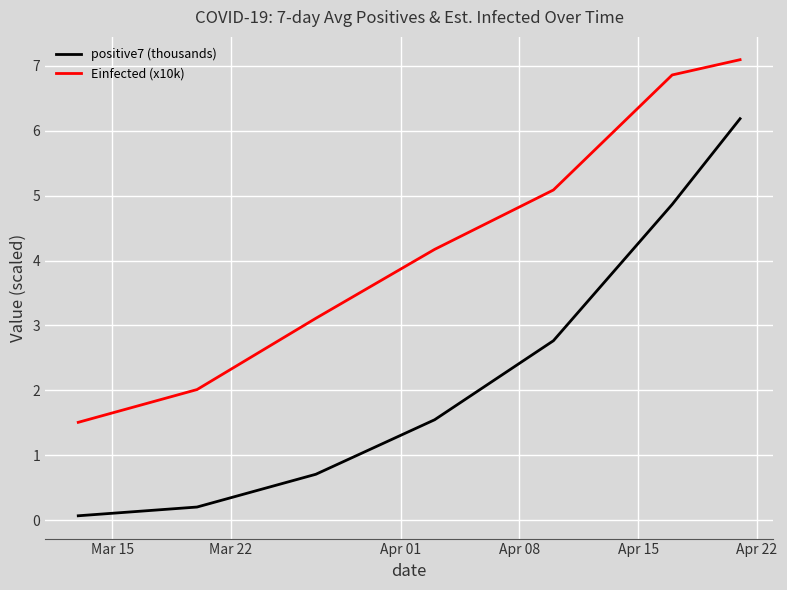

What is the difference between the maximum and minimum values in the positive7 (thousands) series?

6.1